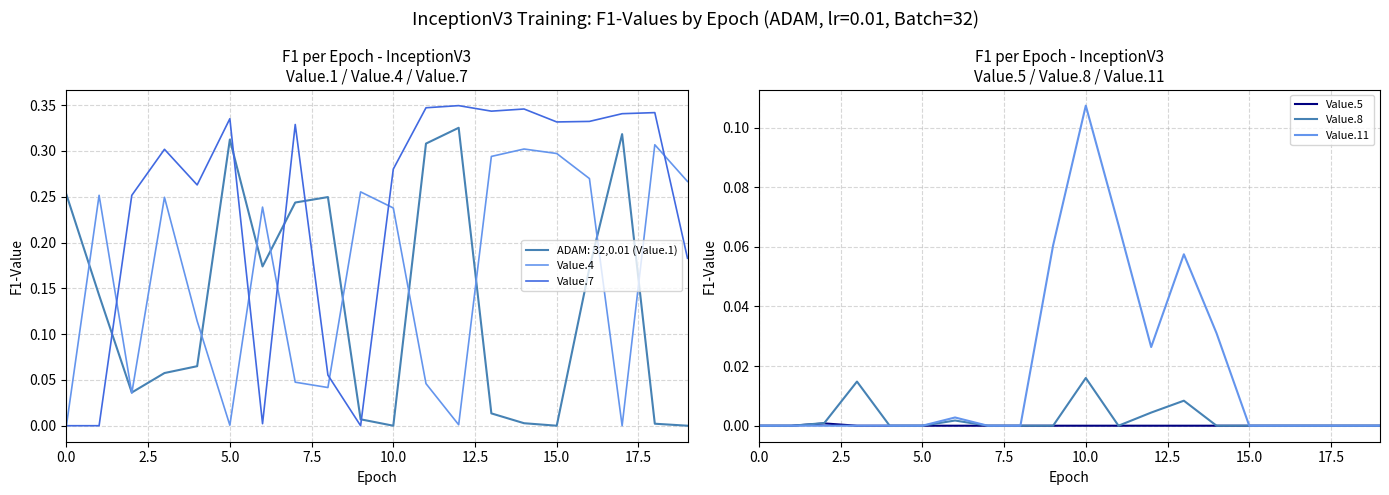

True or false: Value.7 and Value.5 cross at least once.

False